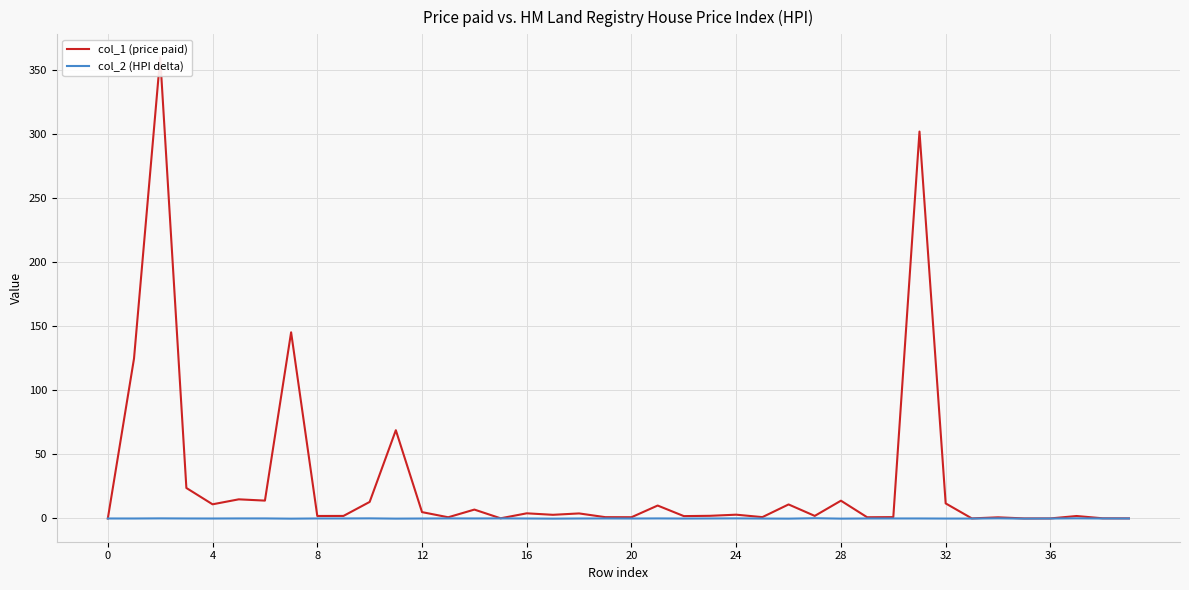

Is it true that col_2 (HPI delta) equals 0.1 at 24?

True